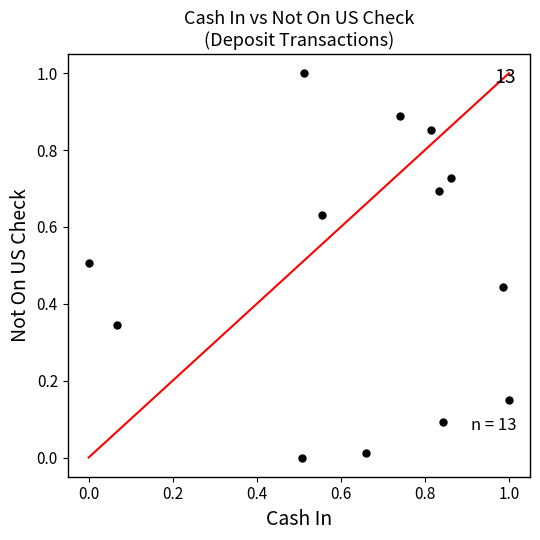

What is the range of Y values (max minus min)?

1.0